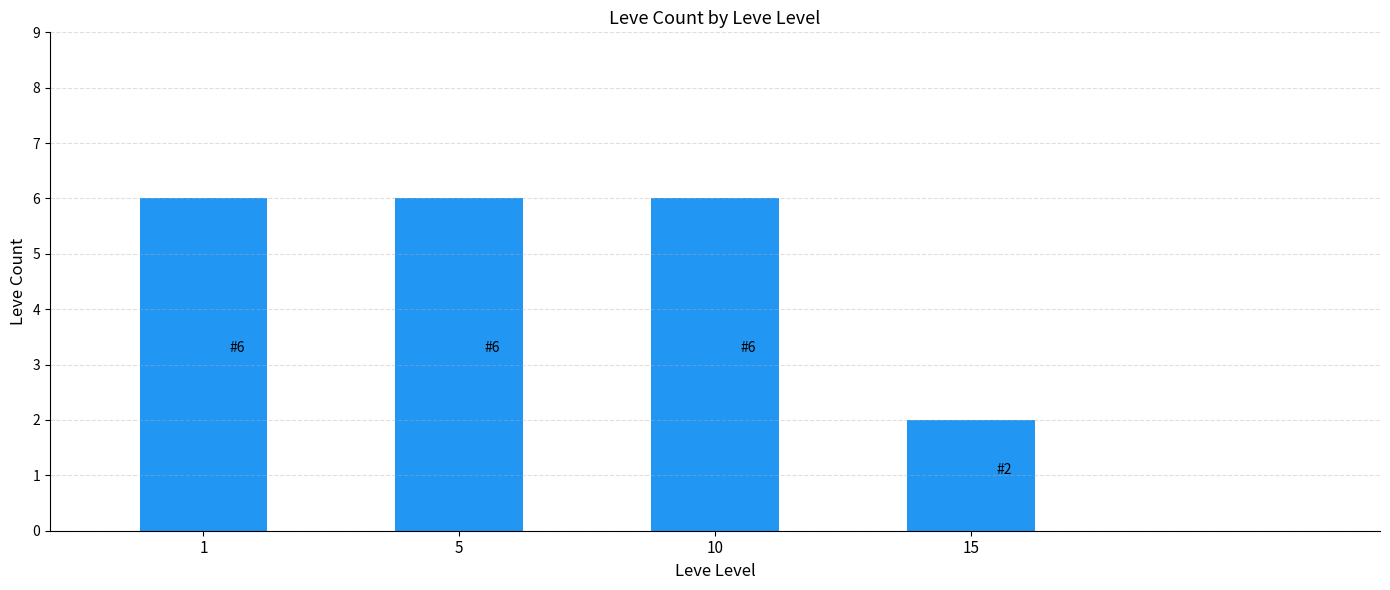

What is the difference between the values at 15 and 10?

4